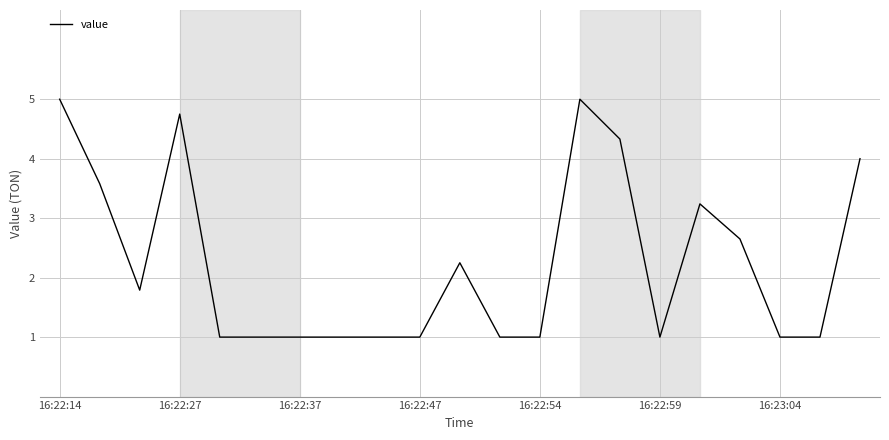

Is this an area chart (filled region under the line)?

No